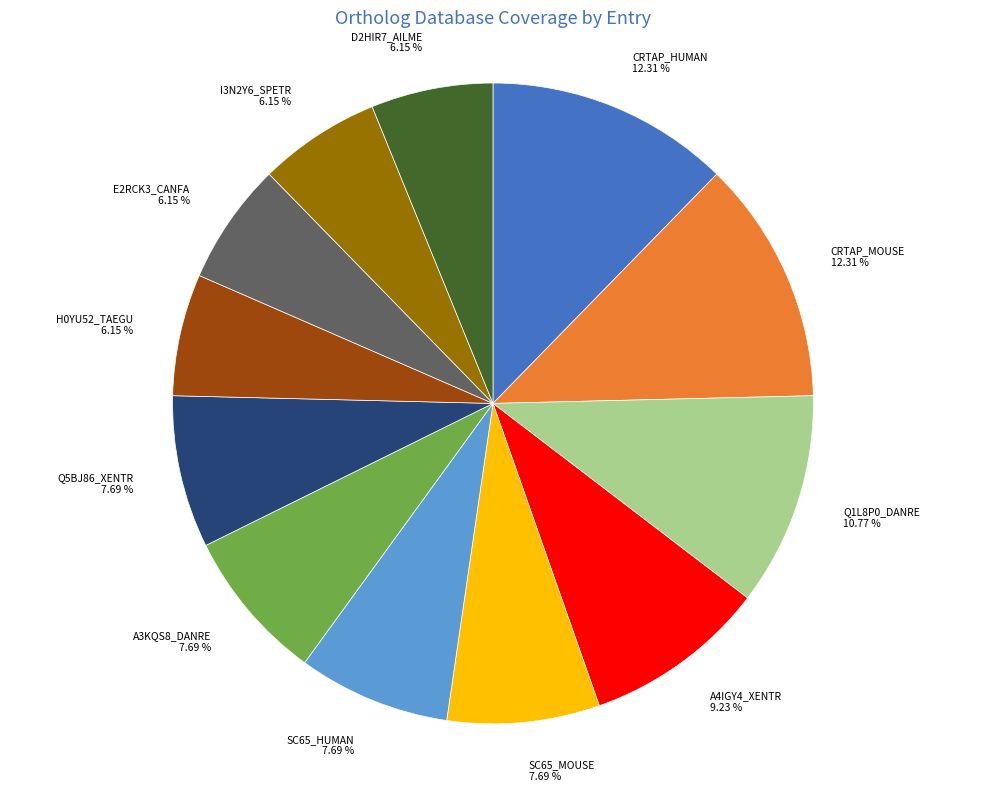

How much of the chart is everything except Q5BJ86_XENTR?

92.3%